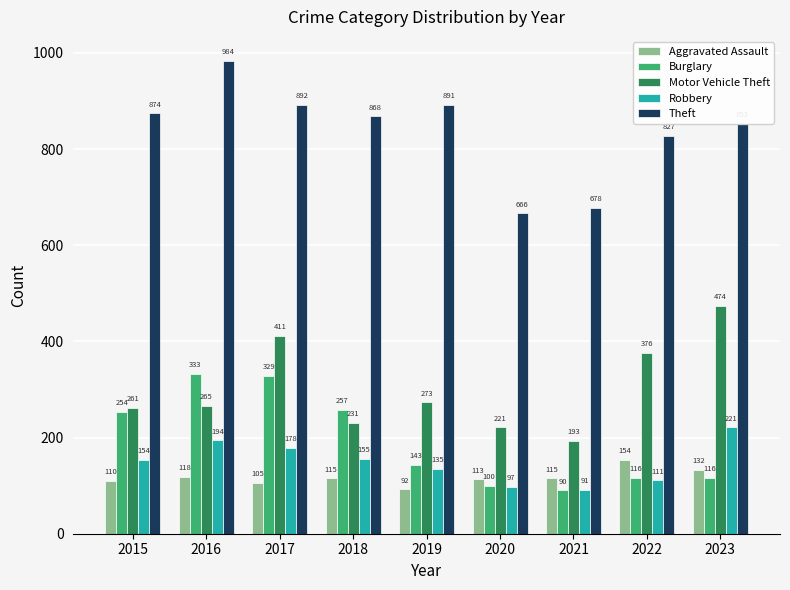

At which label does Aggravated Assault first exceed 115?

2016